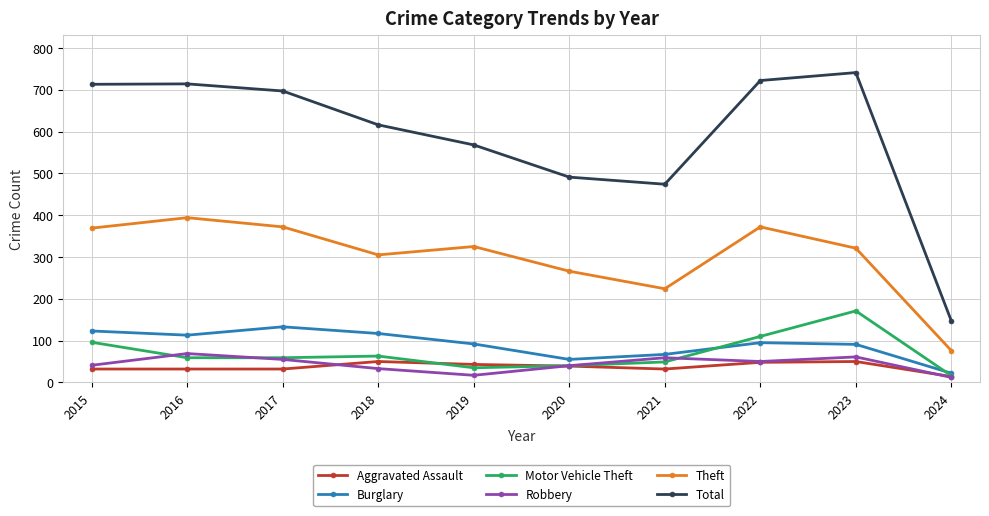

Is this an area chart (filled region under the line)?

No